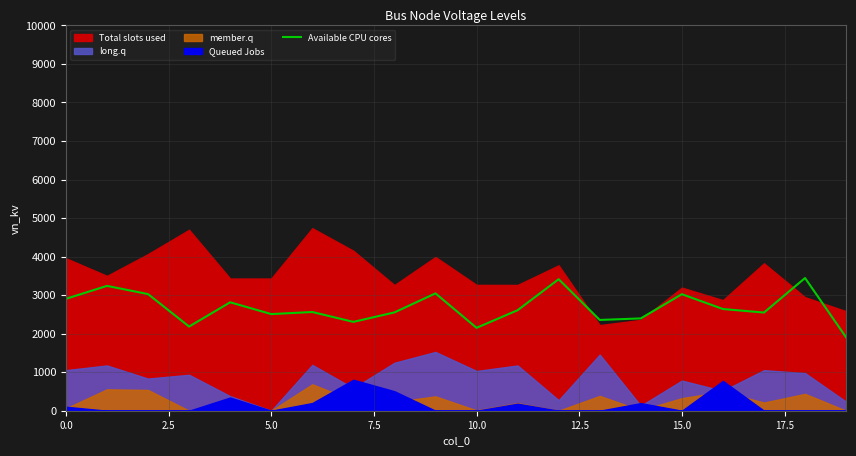

What is the ratio of the value at 16 to the value at 10?

1.2